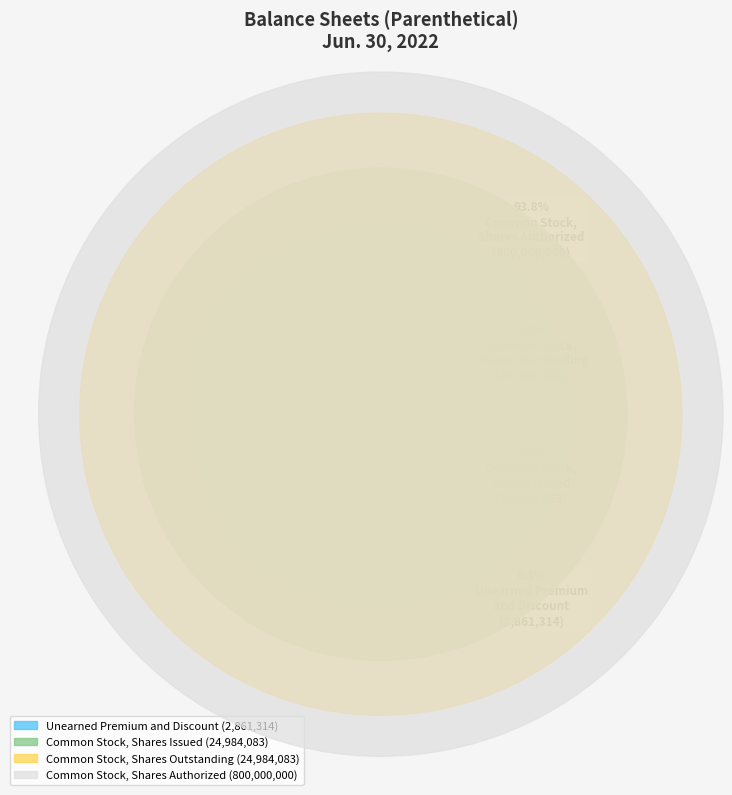

To the nearest percent, what portion does Common Stock,
Shares Authorized represent?

94%